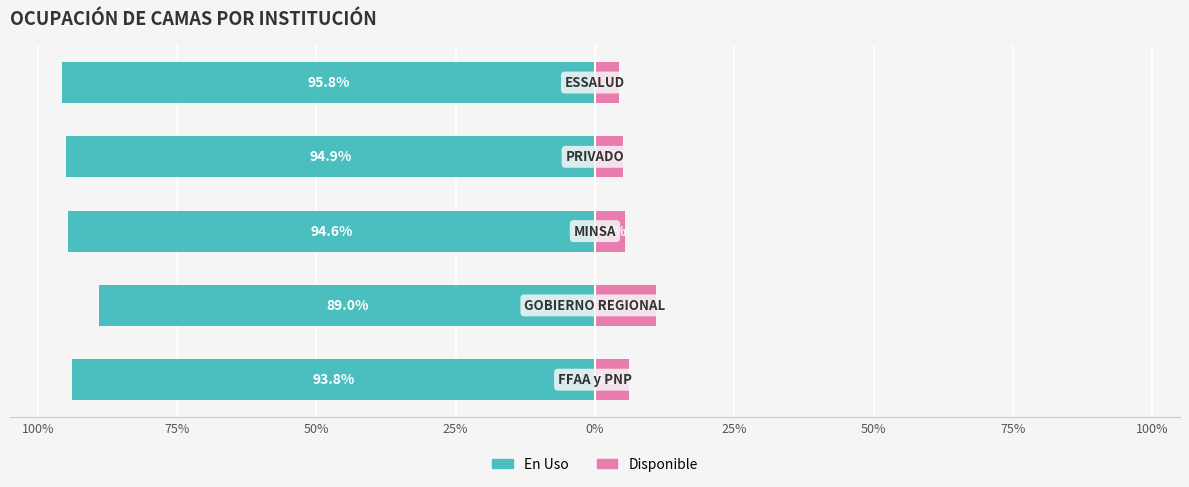

The Disponible series shows 4.9 at 75%. True or false?

False